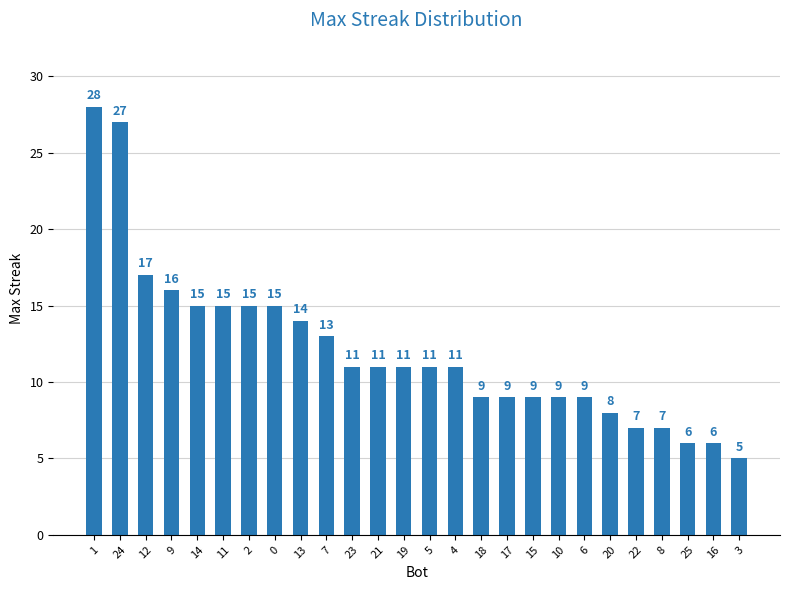

The value at 4 is 4. True or false?

False